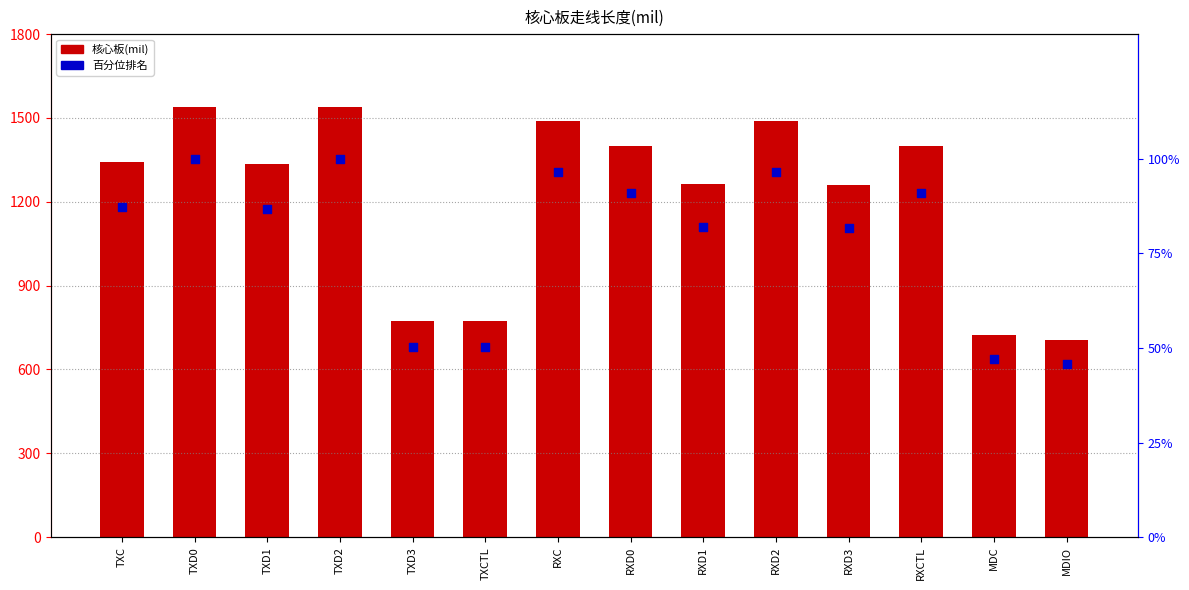

What are all the series names shown in the legend?

核心板(mil), 百分位排名